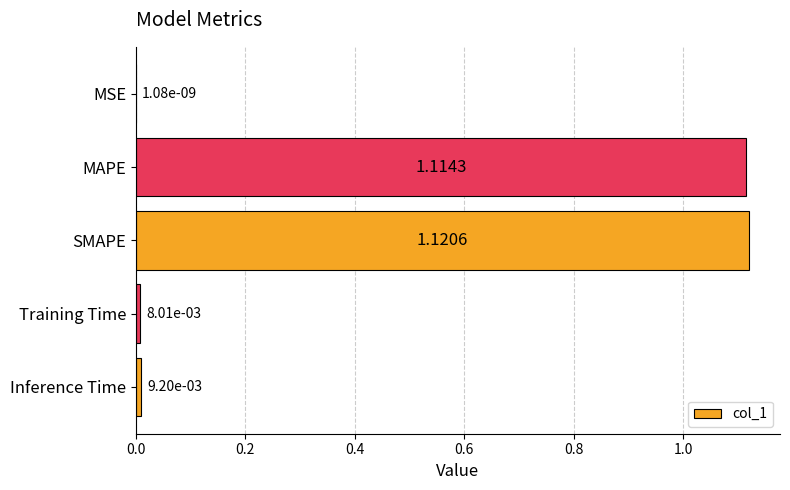

What is the change in value from MAPE to Inference Time?

-1.1